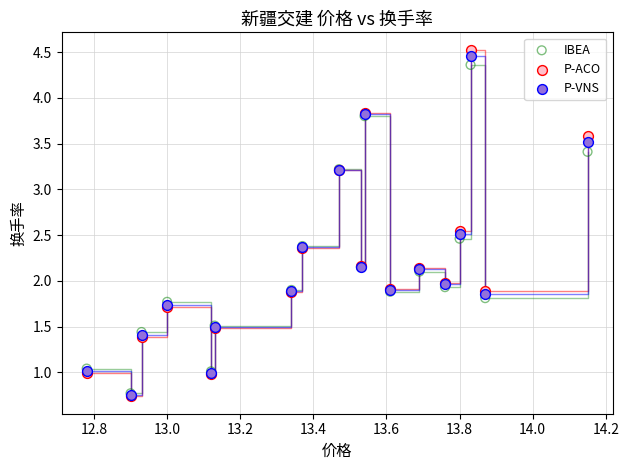

Which series has the widest spread of Y values?

P-ACO